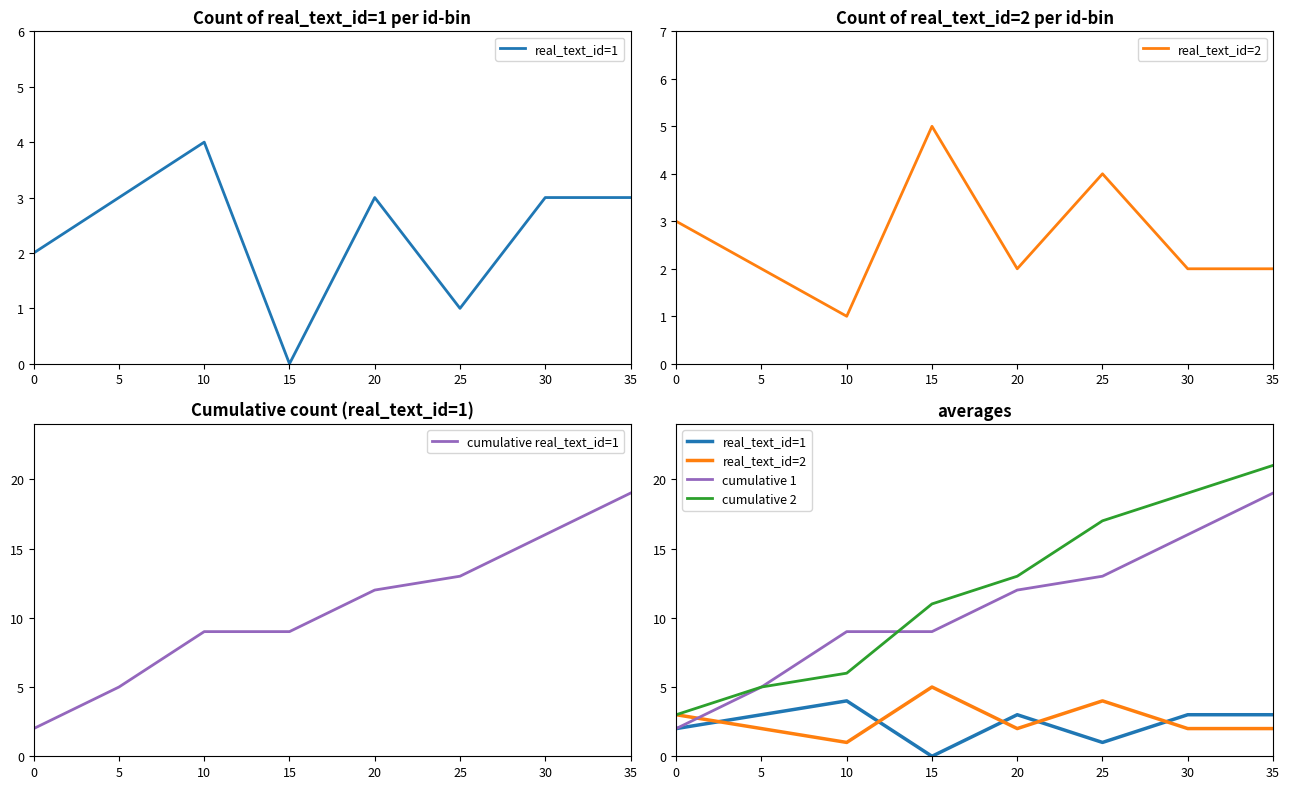

Reading right to left, extract all data points from this chart.

real_text_id=1: 35=3	30=3	25=1	20=3	15=0	10=4	5=3	0=2
real_text_id=2: 35=2	30=2	25=4	20=2	15=5	10=1	5=2	0=3
cumulative real_text_id=1: 35=19	30=16	25=13	20=12	15=9	10=9	5=5	0=2
cumulative 1: 35=19	30=16	25=13	20=12	15=9	10=9	5=5	0=2
cumulative 2: 35=21	30=19	25=17	20=13	15=11	10=6	5=5	0=3